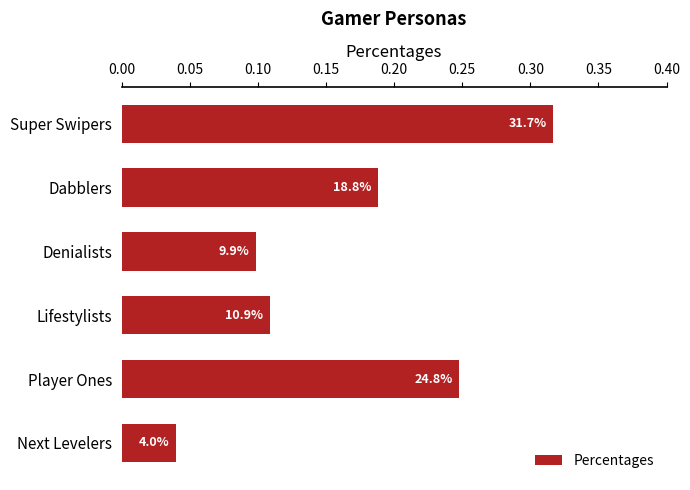

Does the chart contain any negative values?

No